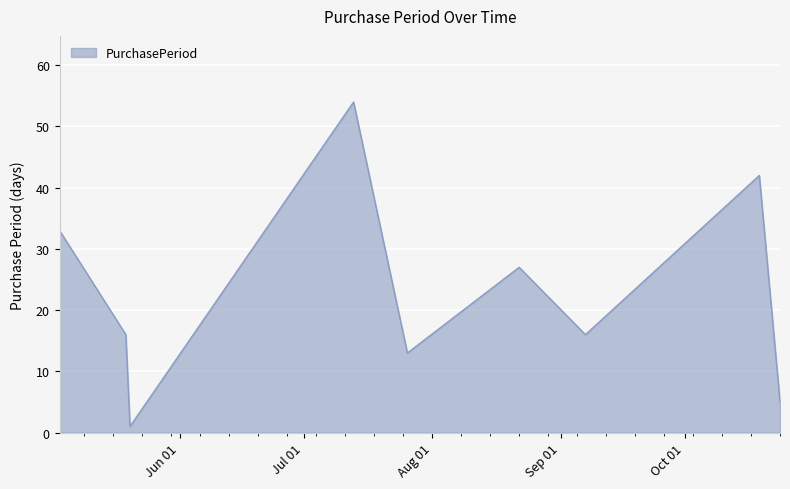

What is the greatest value displayed?

54